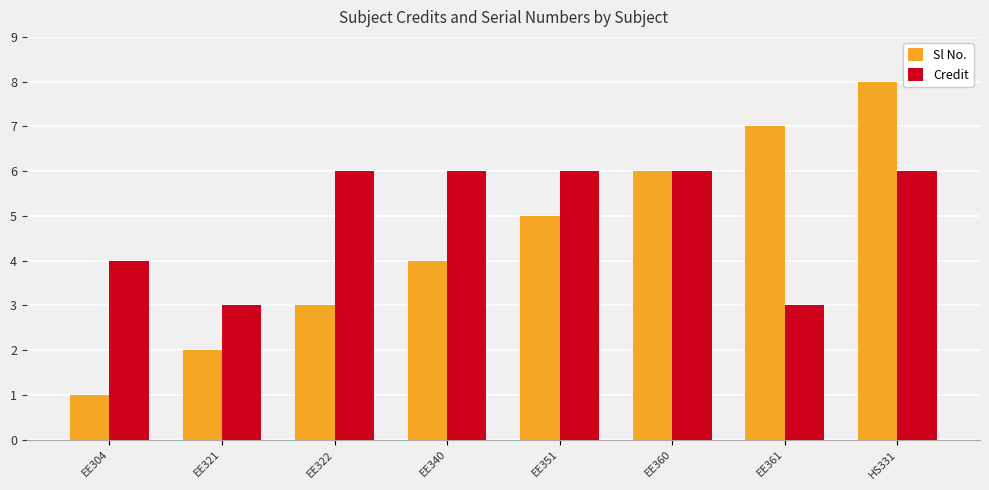

Is the value of Sl No. at EE321 greater than the value of Credit at EE361?

No